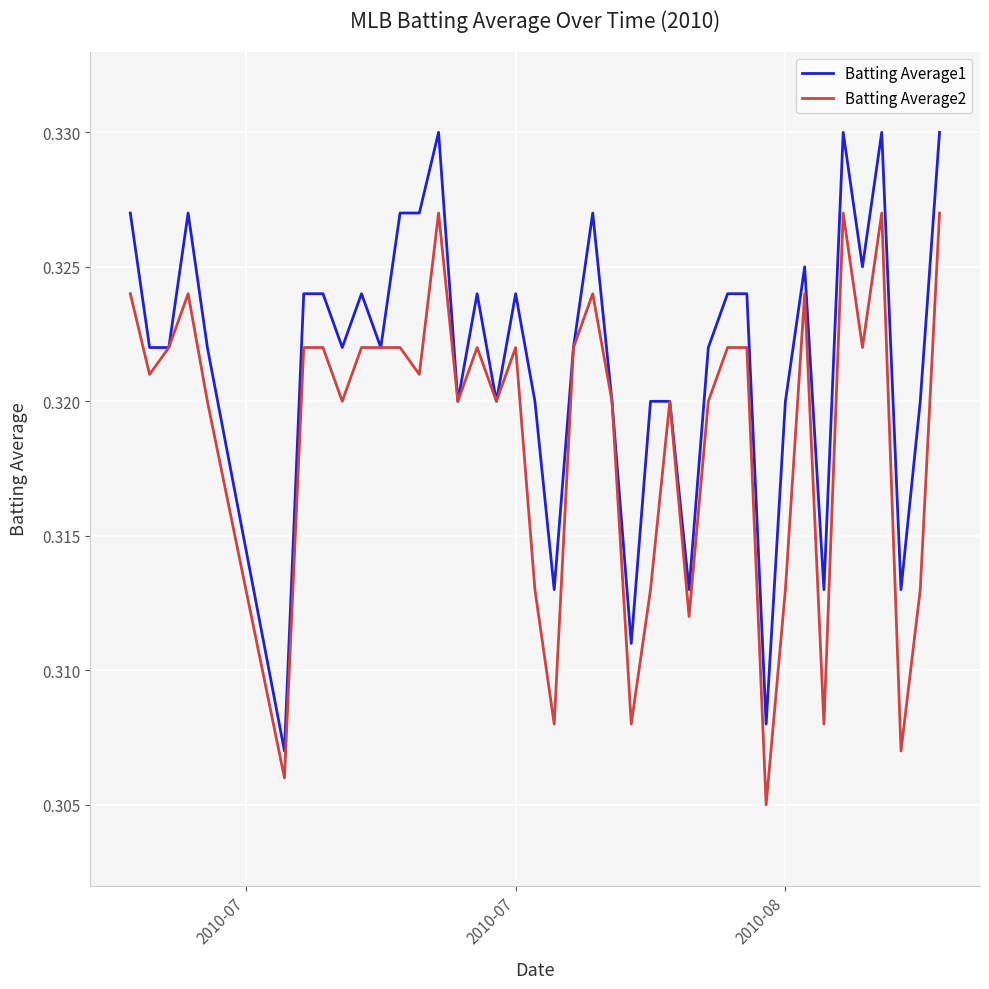

List the series in order of their overall mean, highest first.

Batting Average1, Batting Average2